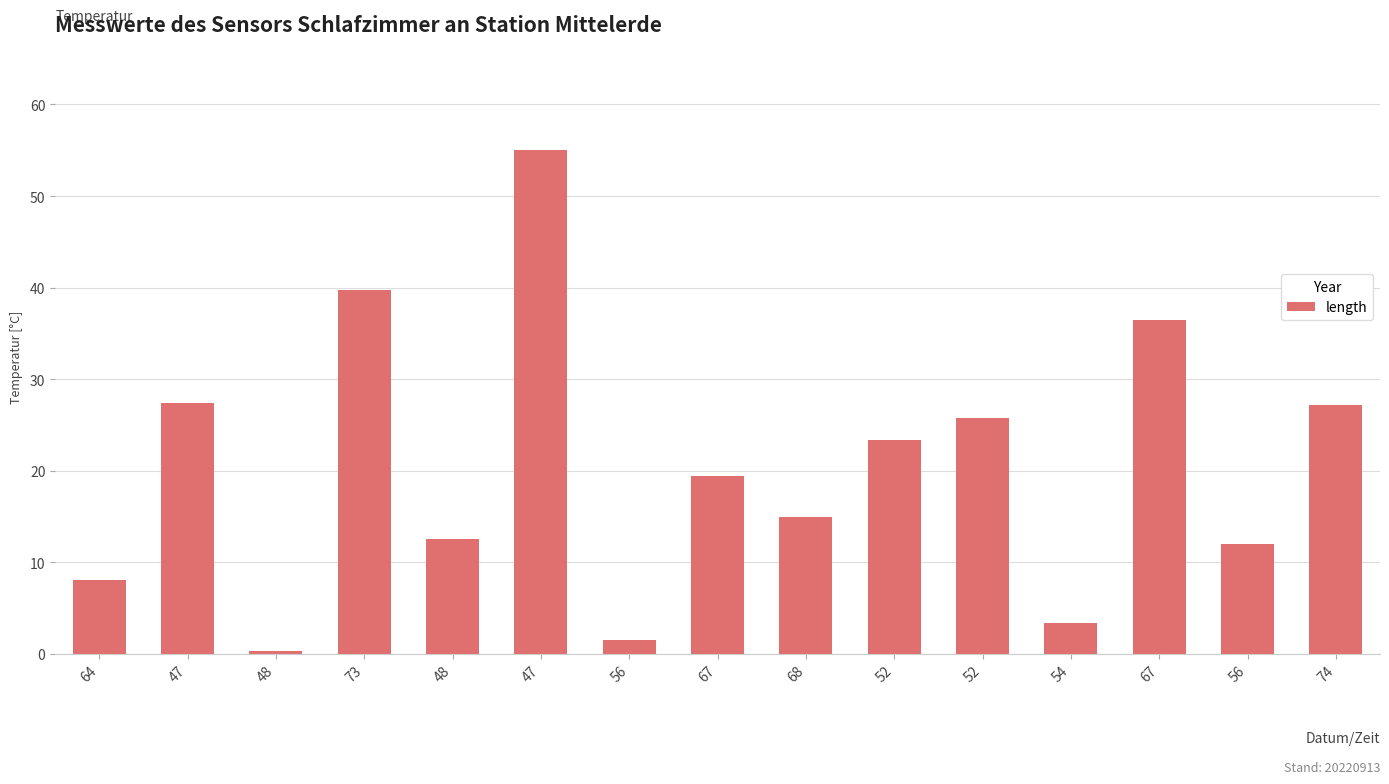

How many bars are there in total?

15